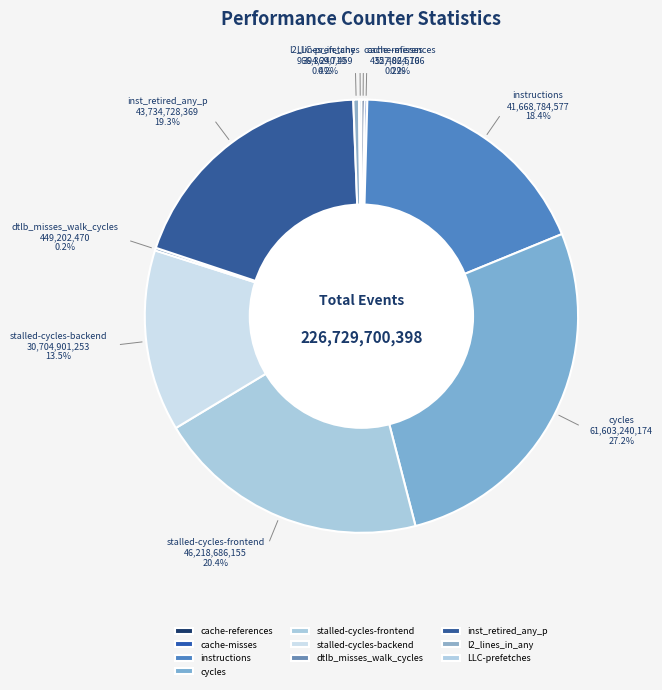

What portion of the pie excludes l2_lines_in_any?

99.6%